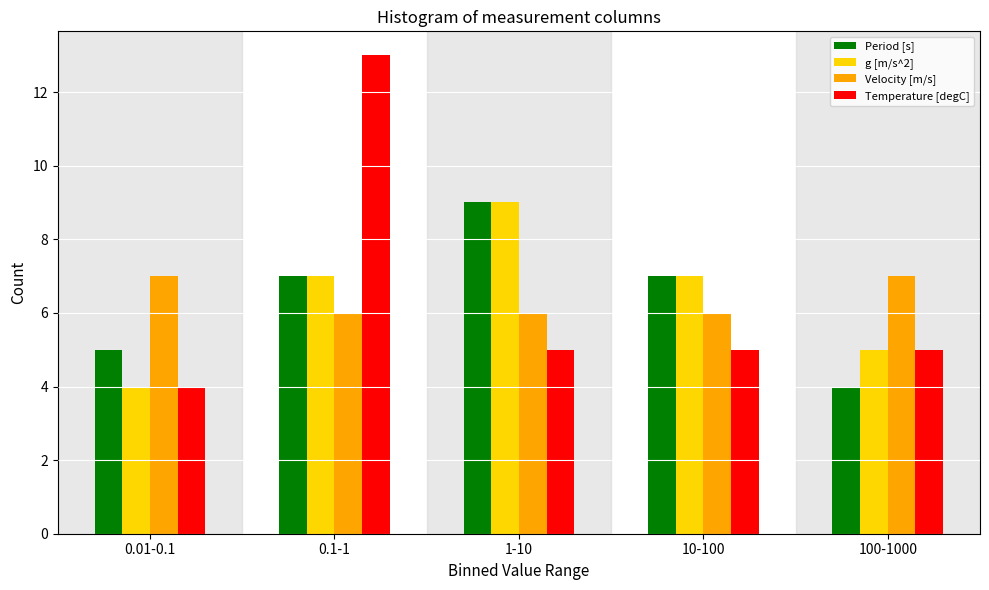

Reading left to right, transcribe all the data shown in this chart.

Period [s]: 5	7	9	7	4
g [m/s^2]: 4	7	9	7	5
Velocity [m/s]: 7	6	6	6	7
Temperature [degC]: 4	13	5	5	5